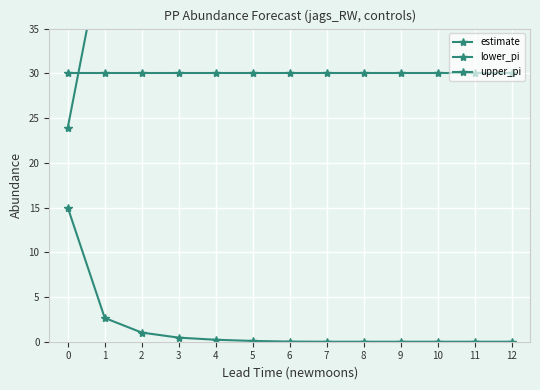

What are all the series names shown in the legend?

estimate, lower_pi, upper_pi